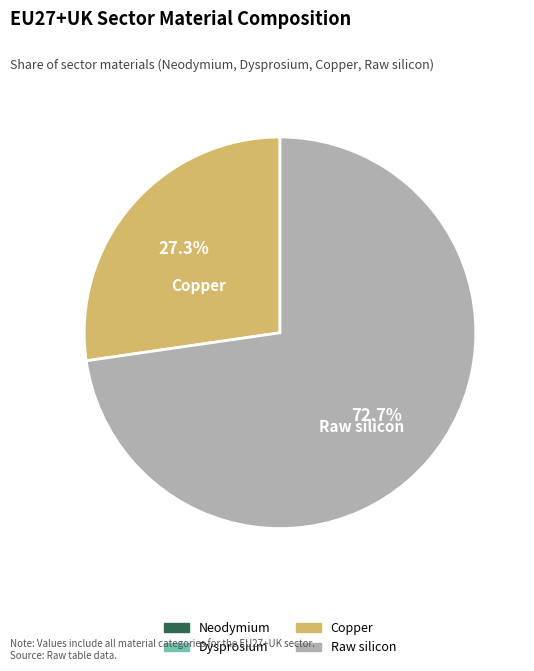

What portion of the pie excludes Copper?

72.7%